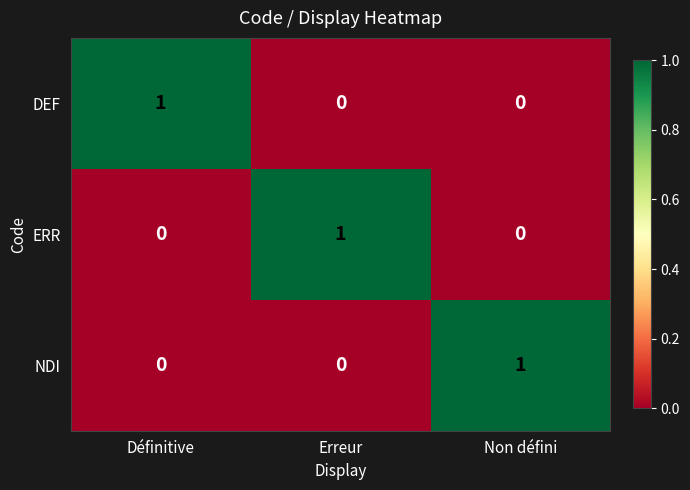

True or false: NDI has a value of 0 at Définitive.

True